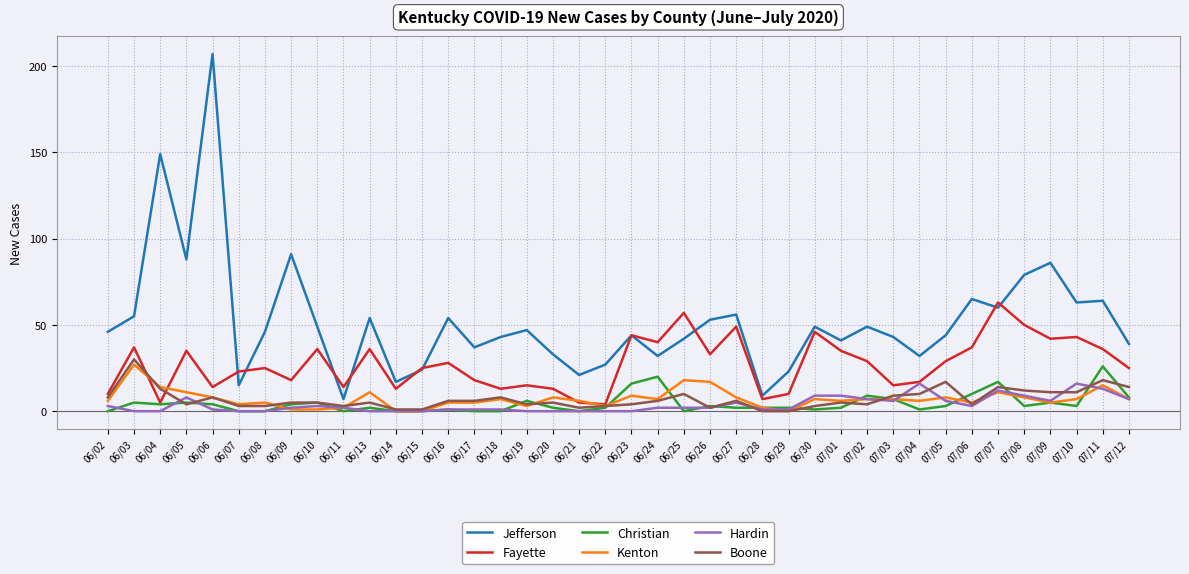

At which label does Christian first exceed 3?

06/03